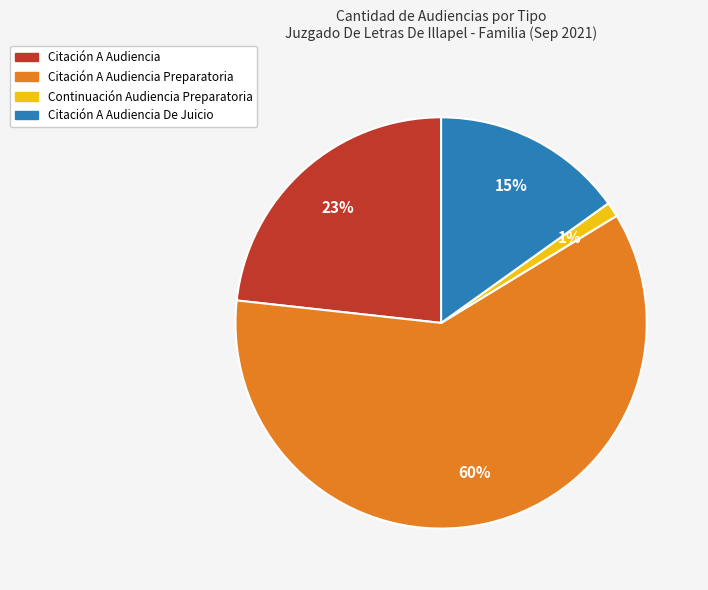

Which has a higher value, Citación A Audiencia or Citación A Audiencia De Juicio?

Citación A Audiencia